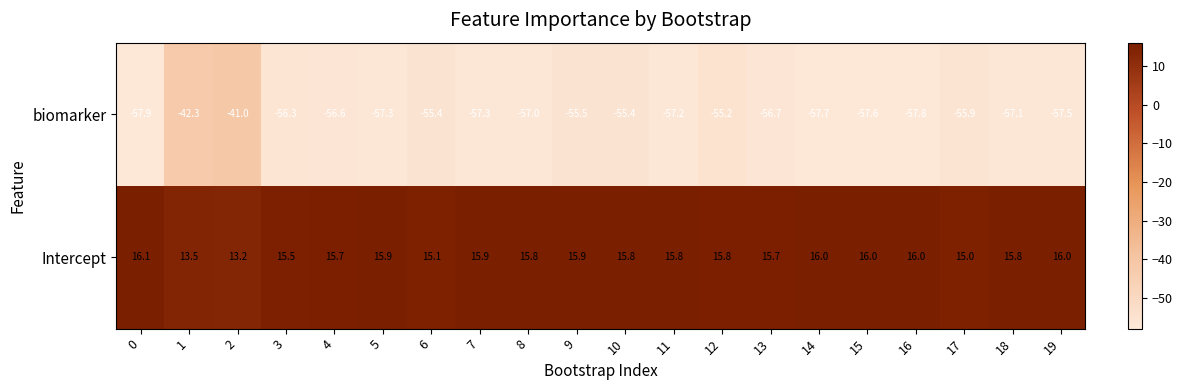

The value of Intercept at 0 is 16.1. True or false?

True